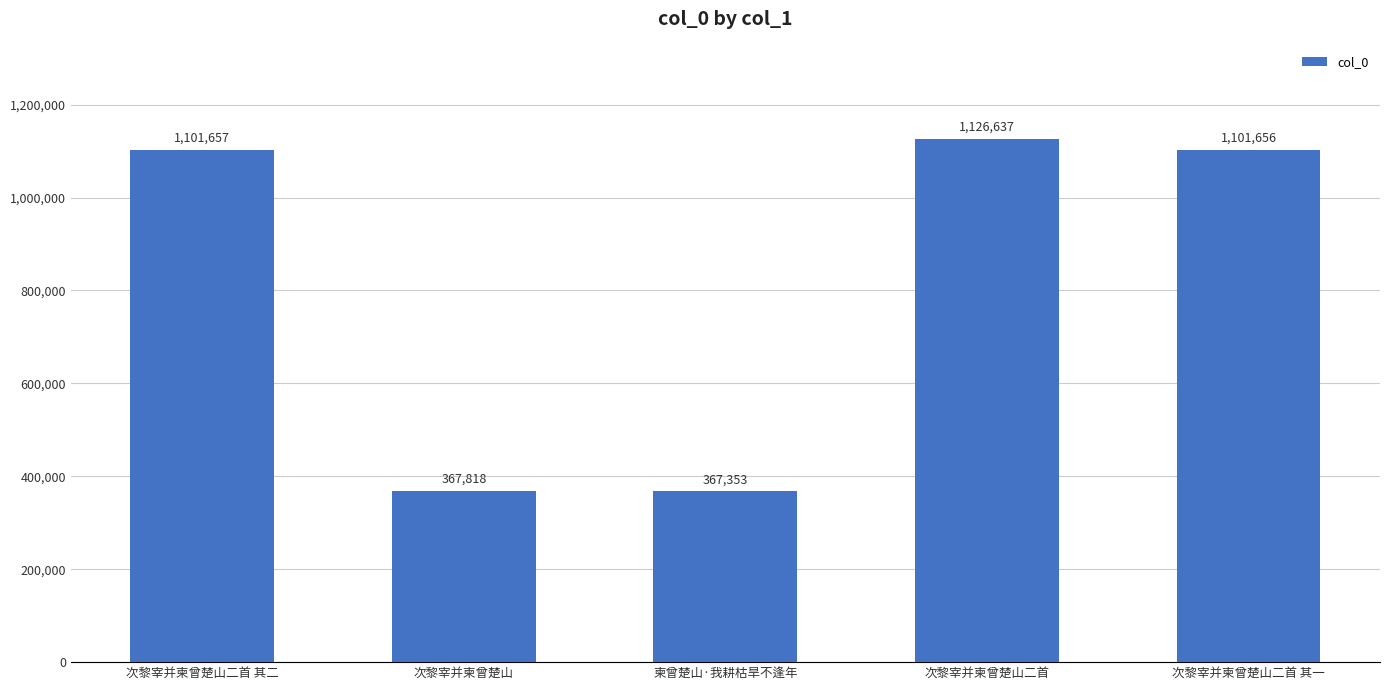

How many values are below 1101656?

2